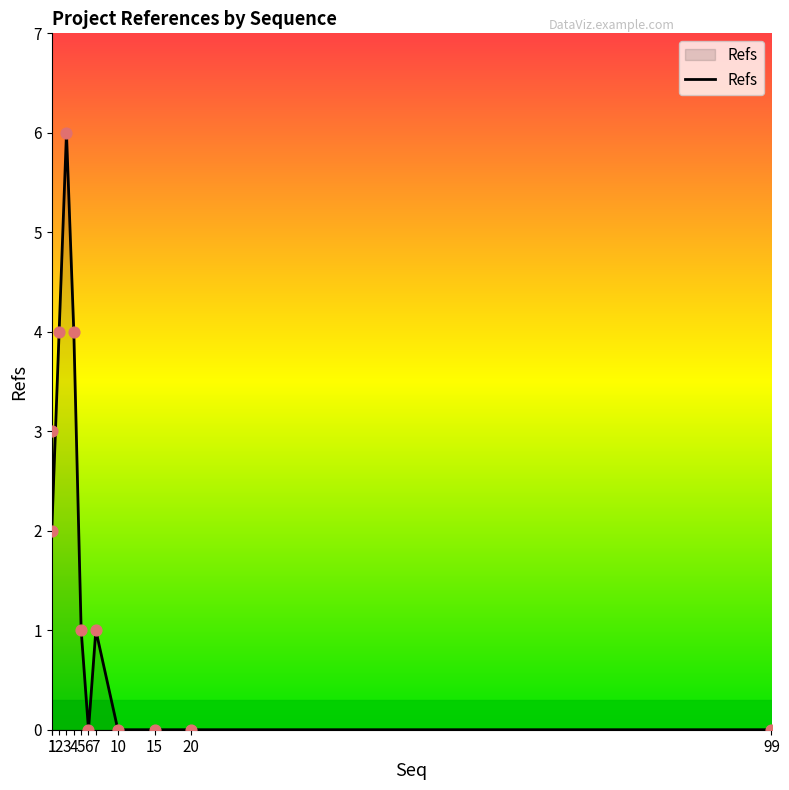

What is the change in value from 5 to 15?

-1